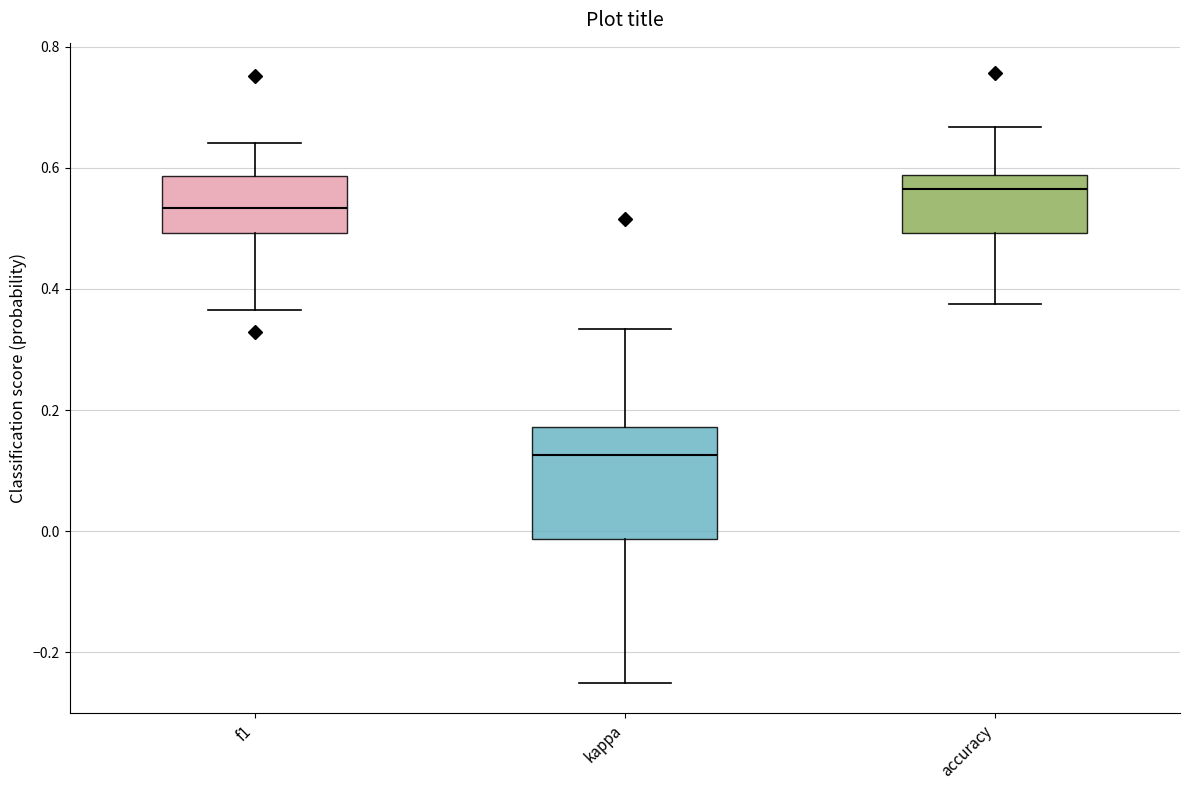

Which box has the highest median line?

accuracy